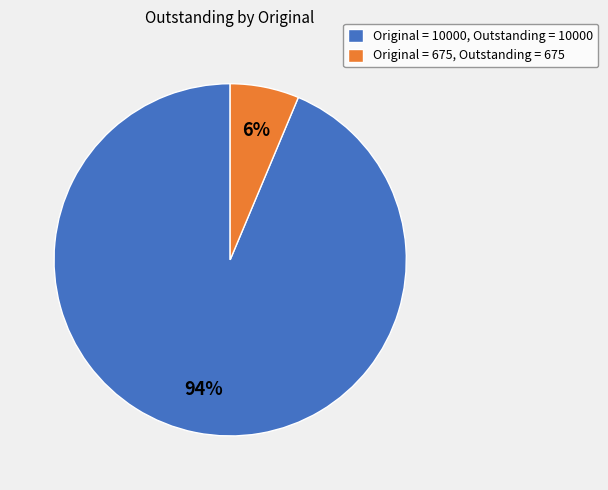

True or false: Original = 10000, Outstanding = 10000 accounts for 83% of the total.

False